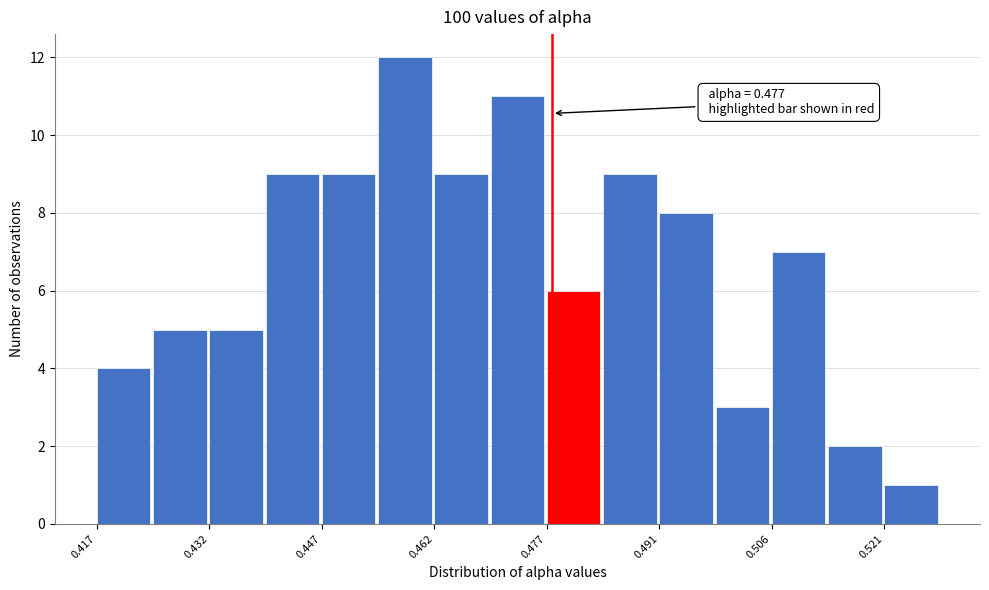

Around what value on the x-axis is the tallest bar? Give the approximate position of its centre, as read against the axis.

0.458